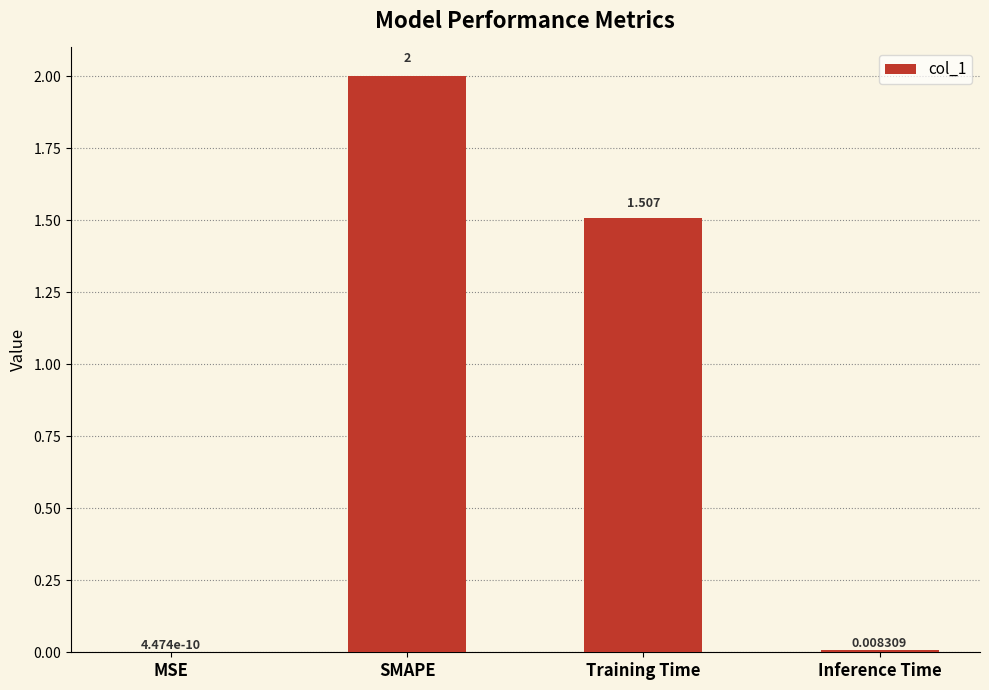

At which label does the data first exceed 1?

SMAPE